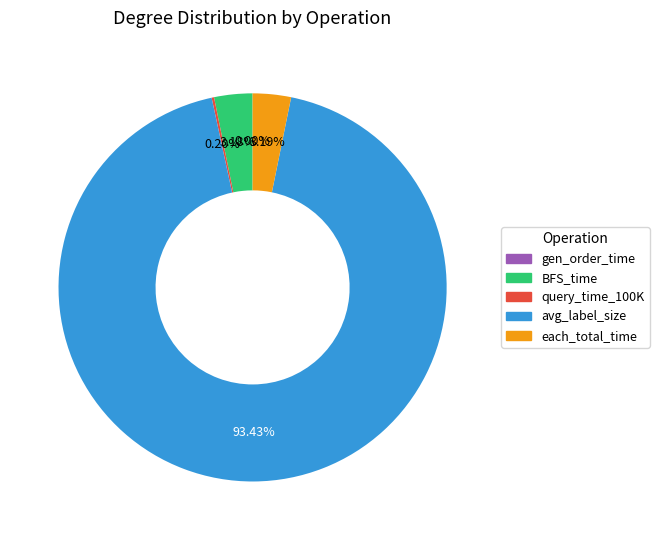

Do BFS_time and each_total_time together represent more than half of the pie?

No